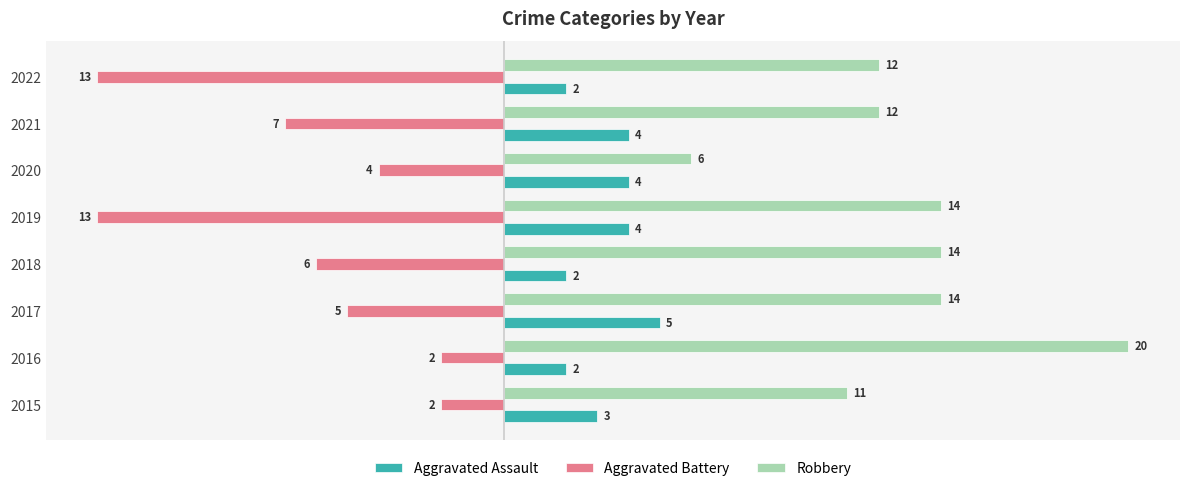

What is the difference between the maximum and minimum values in the Robbery series?

14